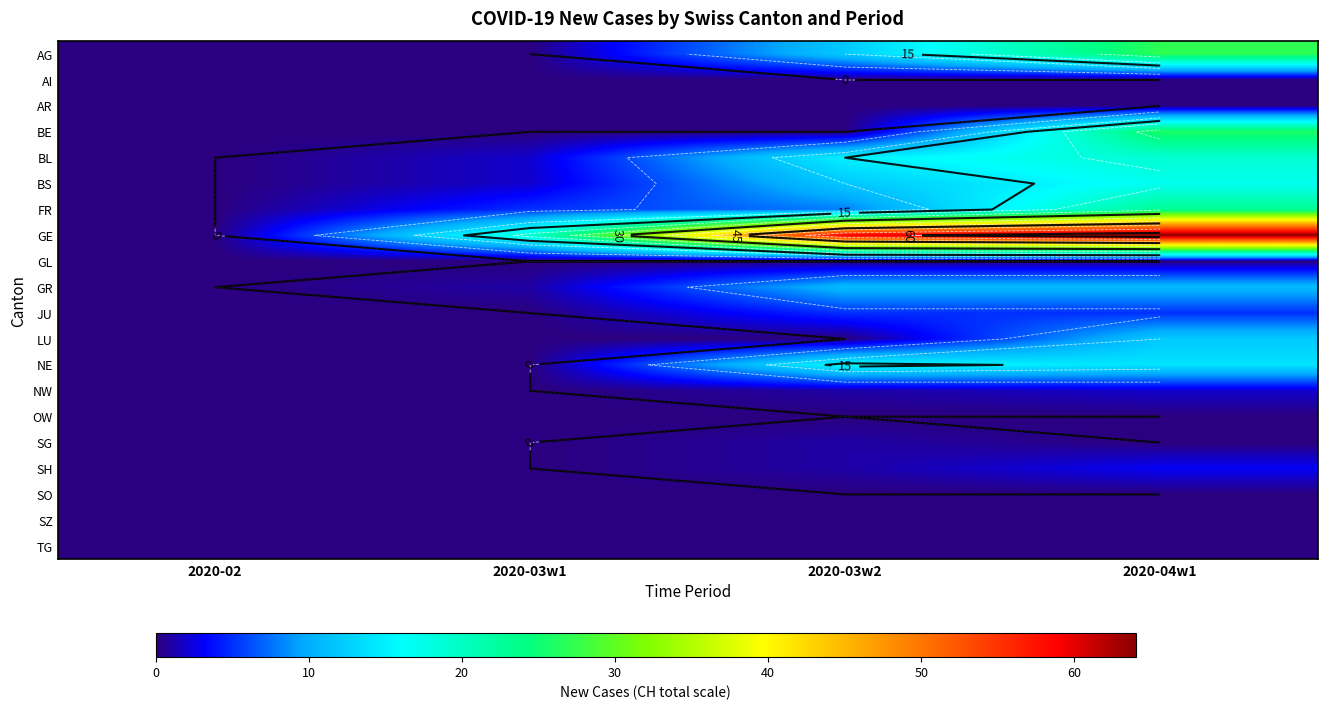

How many values in the NW series are below 1?

2